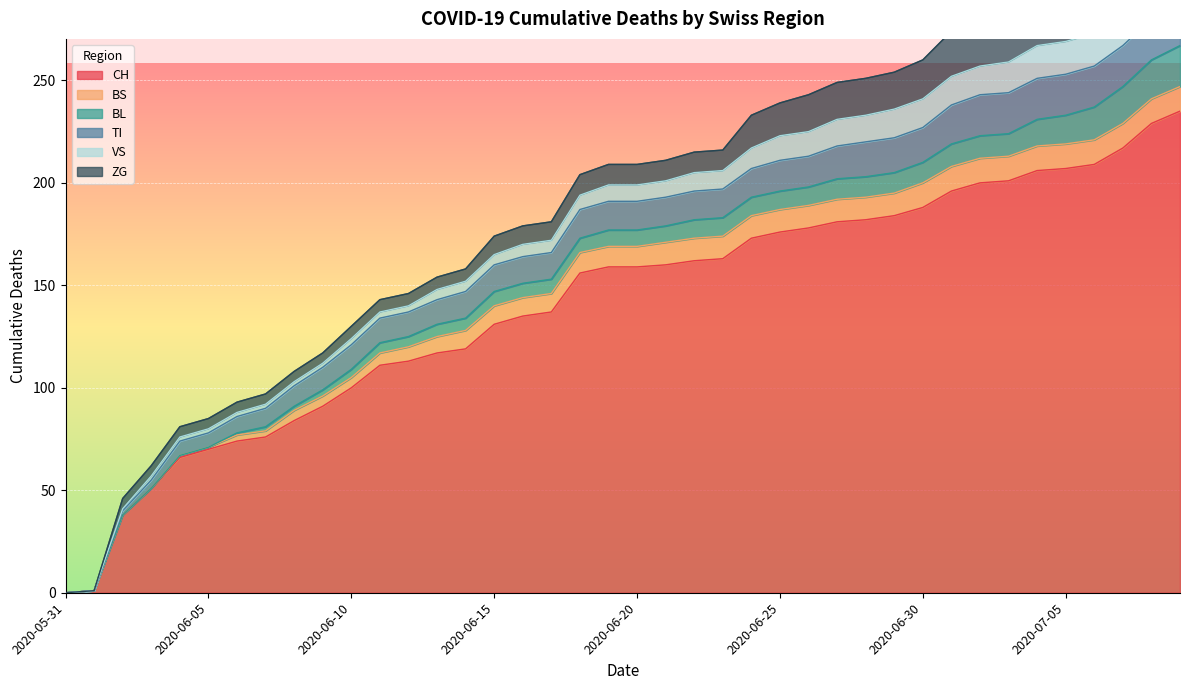

What is the difference between the maximum and second lowest values in the VS series?

19